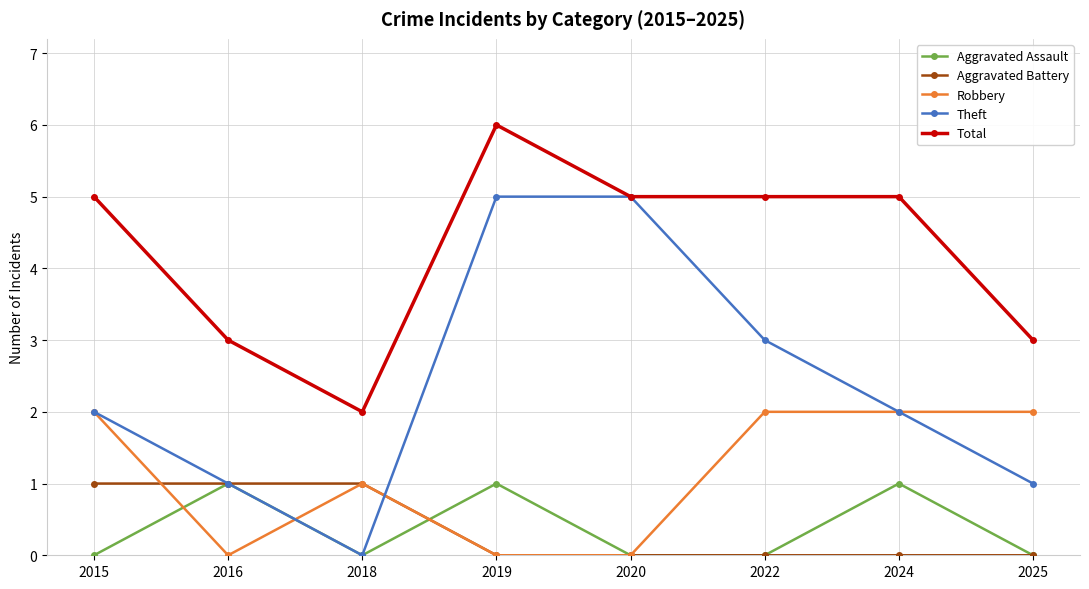

At how many categories does at least one series exceed 0?

8